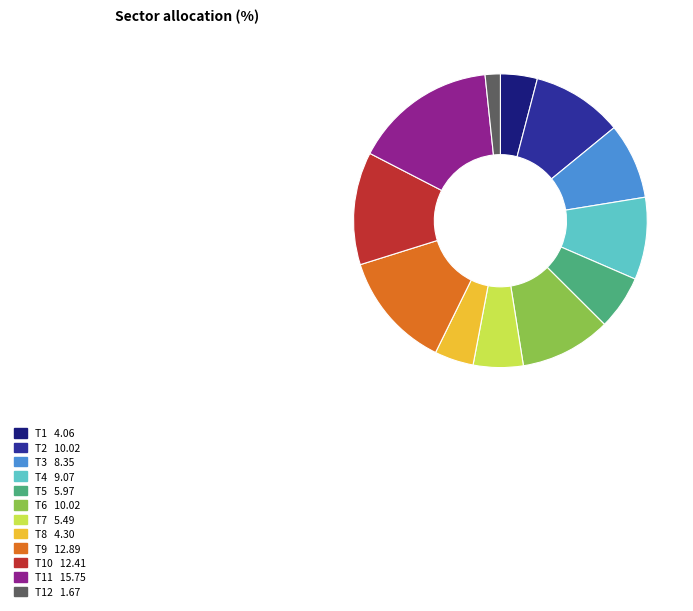

Is there any slice that represents more than half of the pie?

No